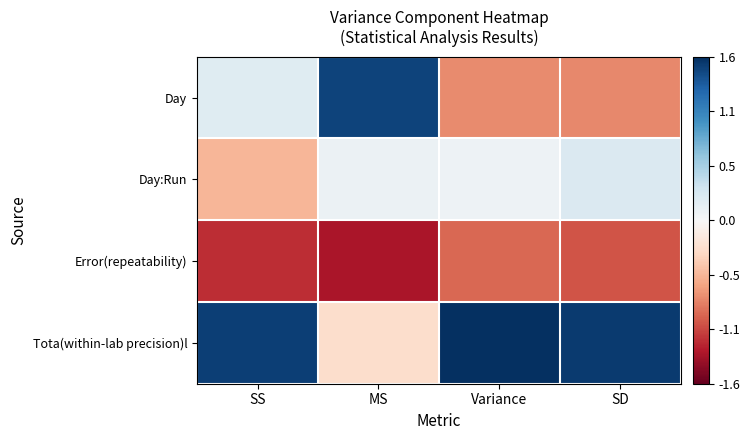

At how many categories does at least one series exceed 0?

4